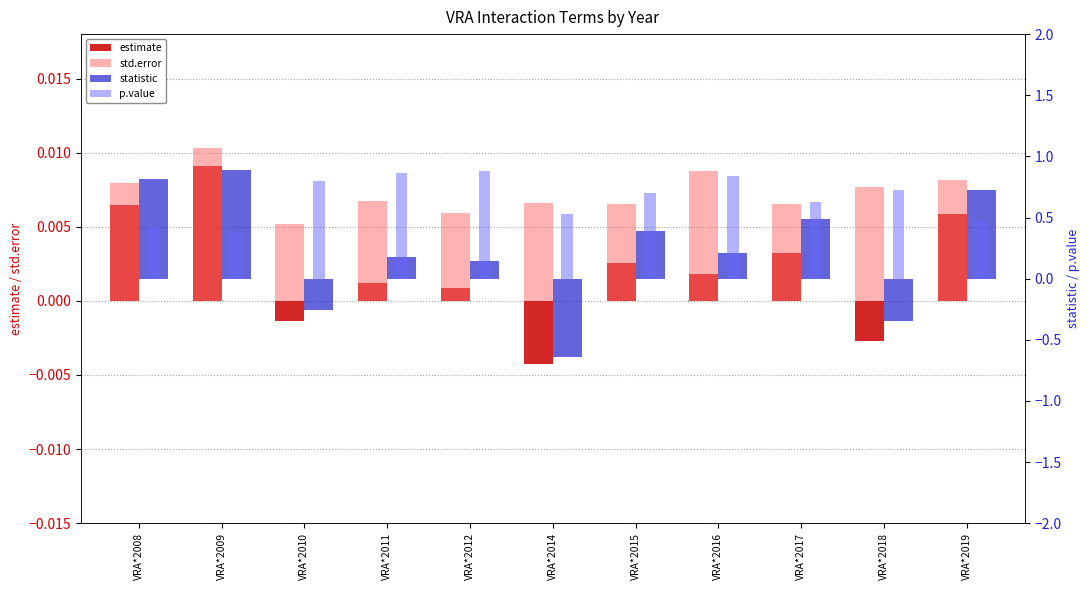

Does the chart contain stacked bars?

No